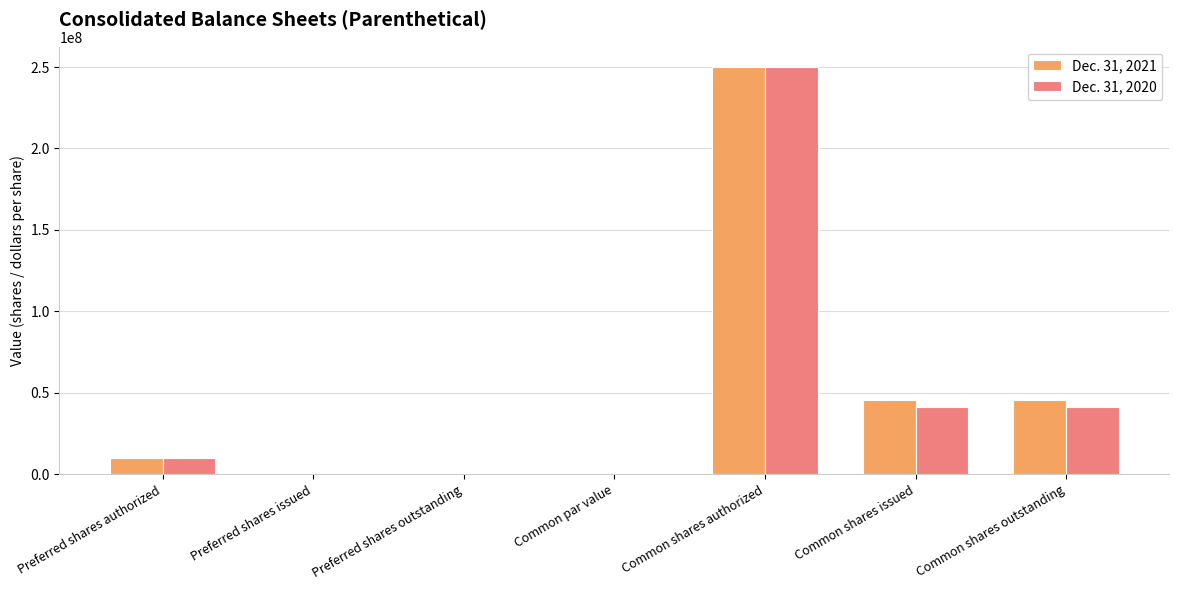

What is the sum of the Dec. 31, 2021 values at Common shares issued and Common shares authorized?

295490764.0